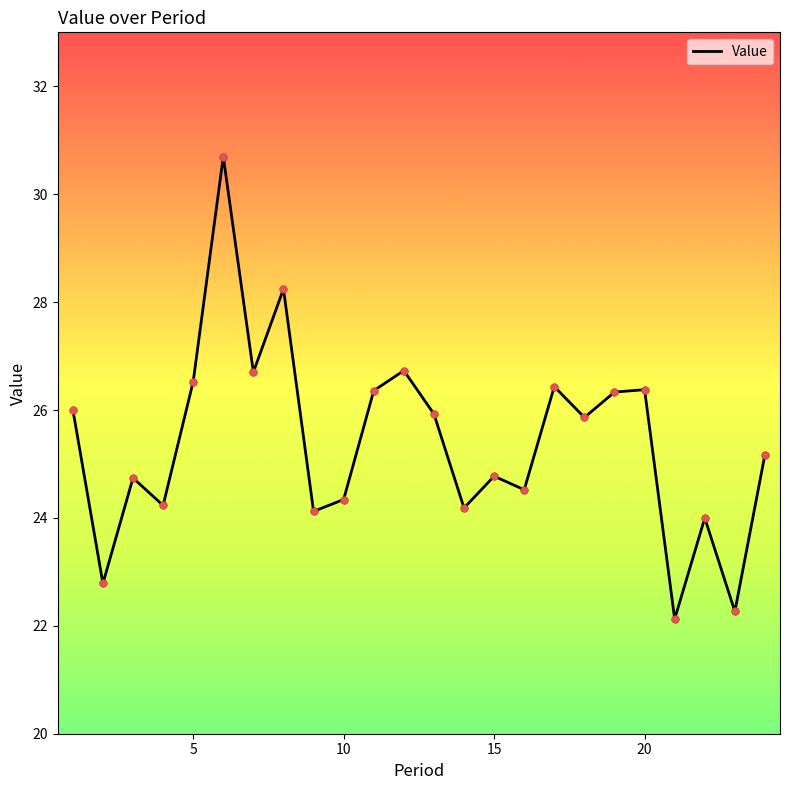

What is the smallest value displayed?

22.1